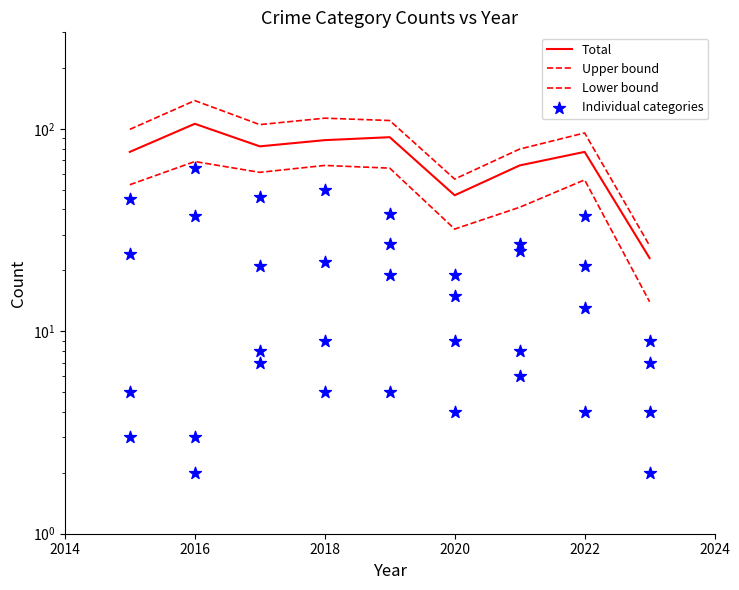

At how many categories does at least one series exceed 112?

2